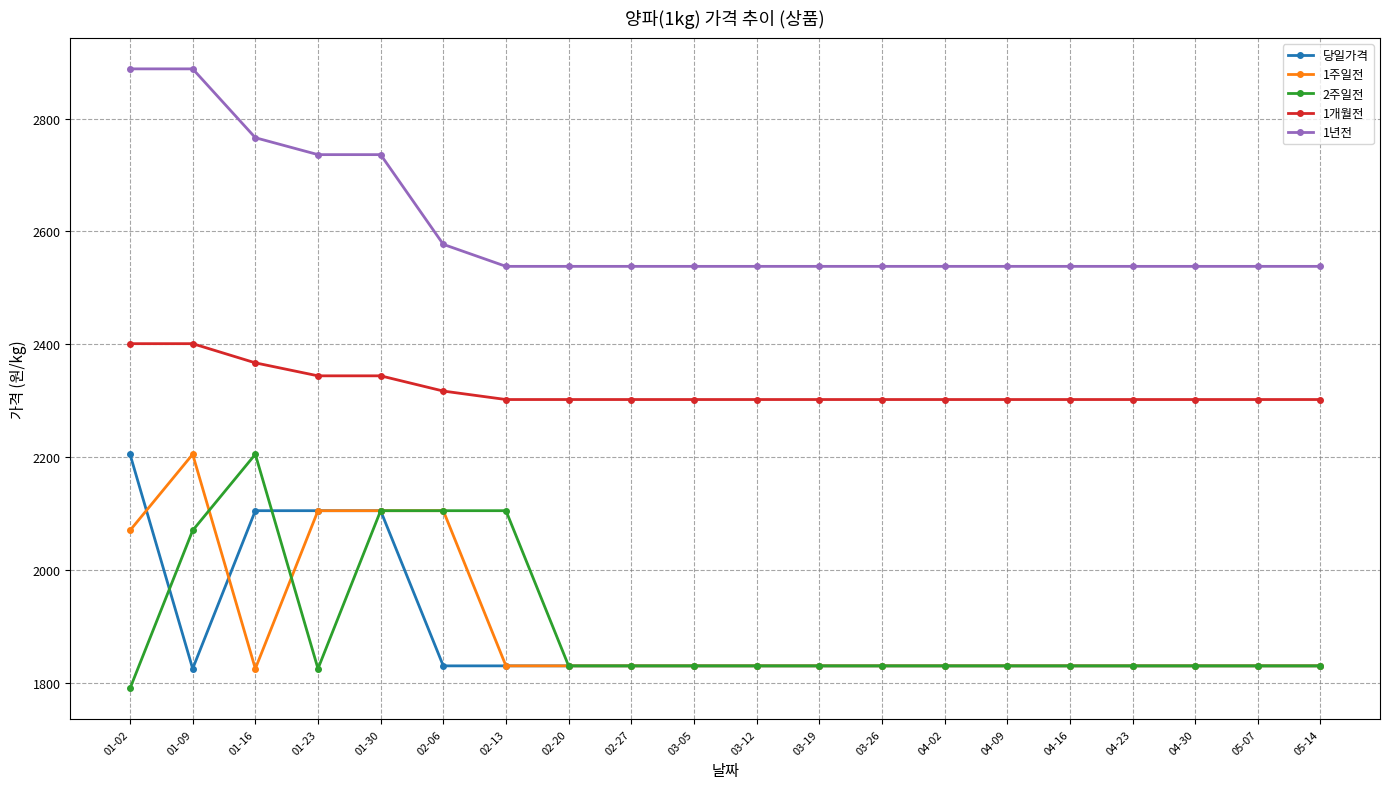

True or false: 2주일전 and 1개월전 cross at least once.

False